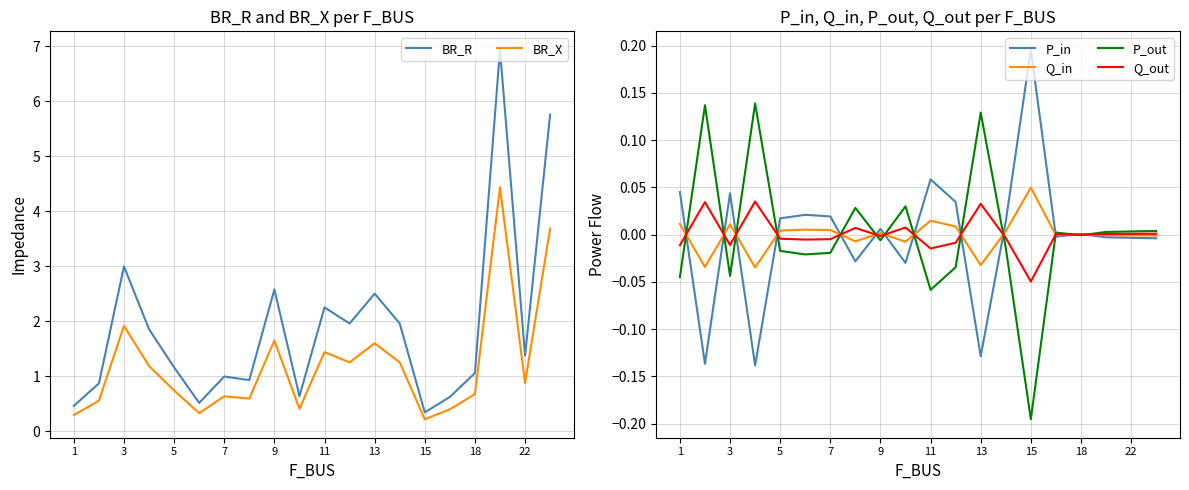

The Q_in series shows 0.0 at 18. True or false?

True